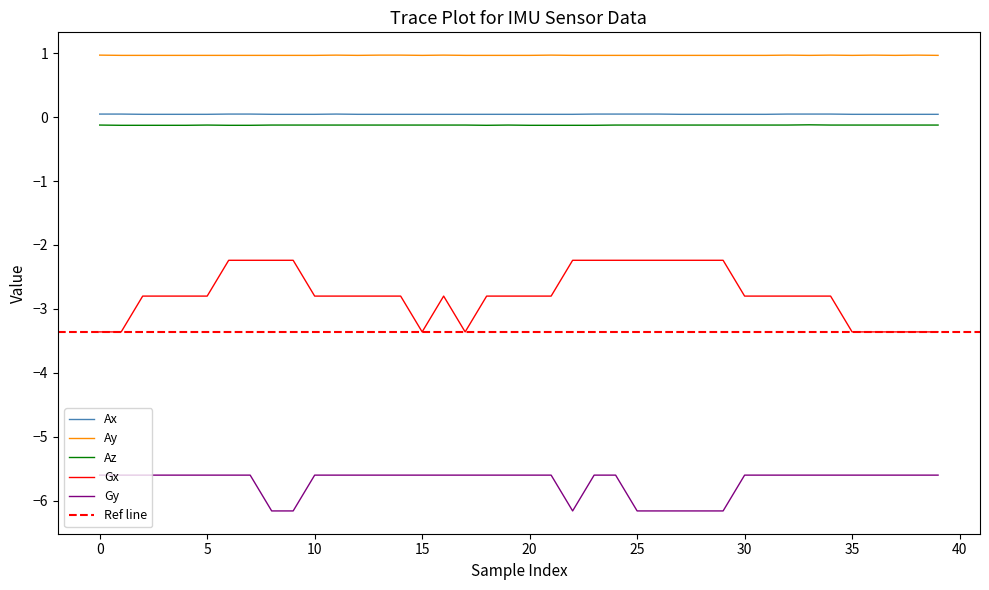

What are all the series names shown in the legend?

Ax, Ay, Az, Gx, Gy